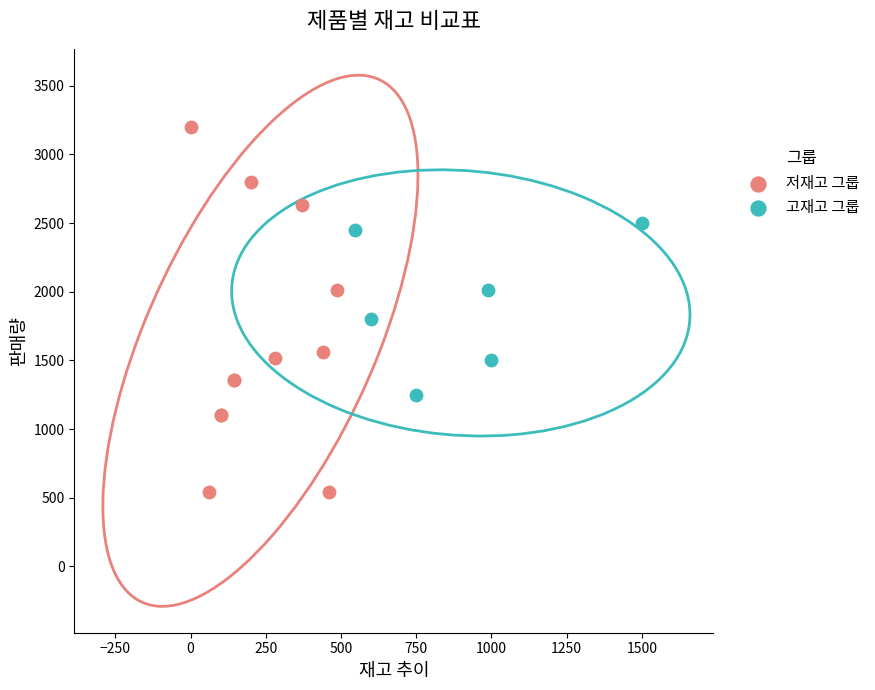

What are all the series names shown in the legend?

저재고 그룹, 고재고 그룹